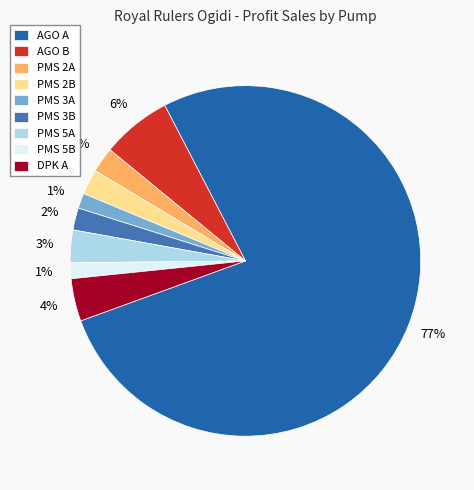

Does PMS 3A account for over 50% of the chart?

No